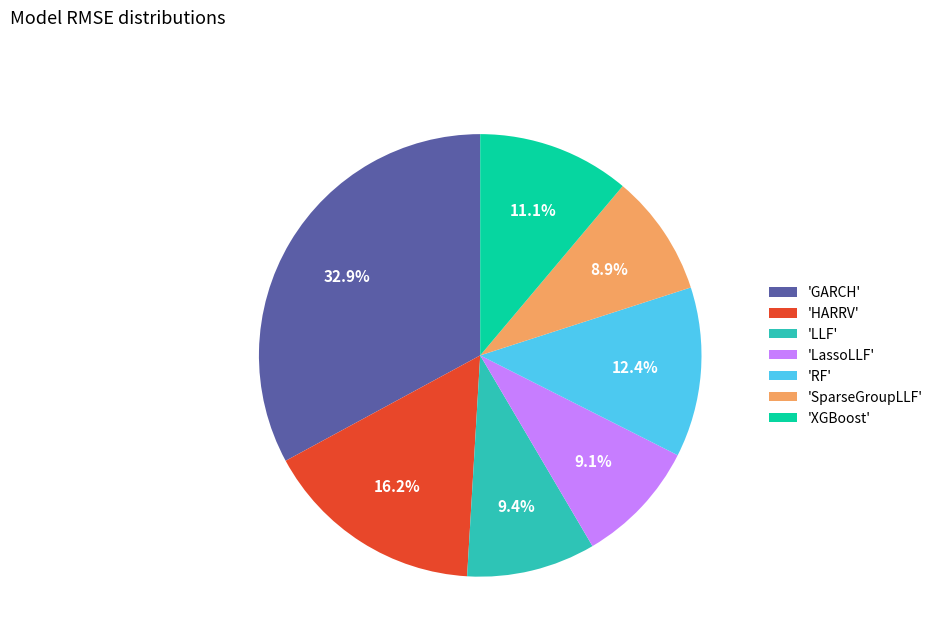

Is there a majority slice in this chart?

No